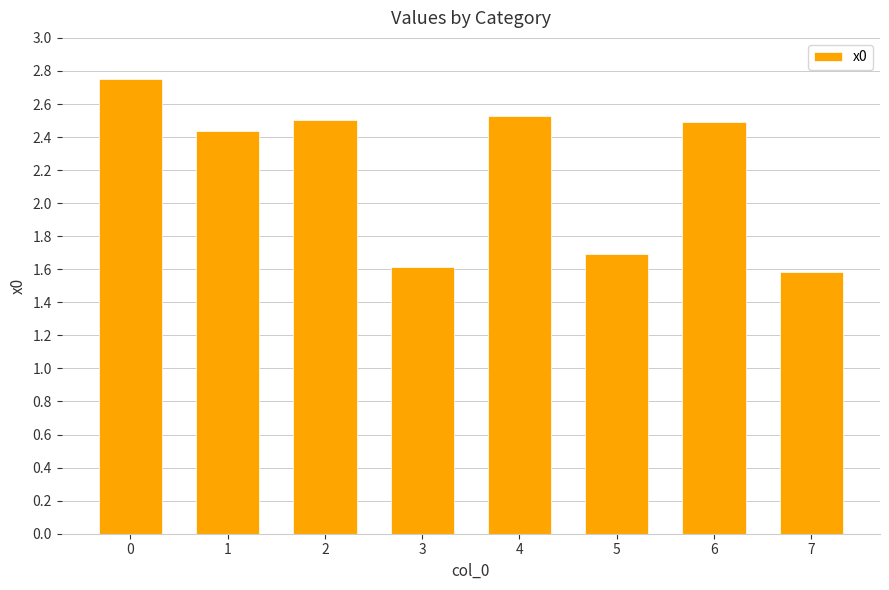

Are the bars grouped side by side (vs. stacked)?

No